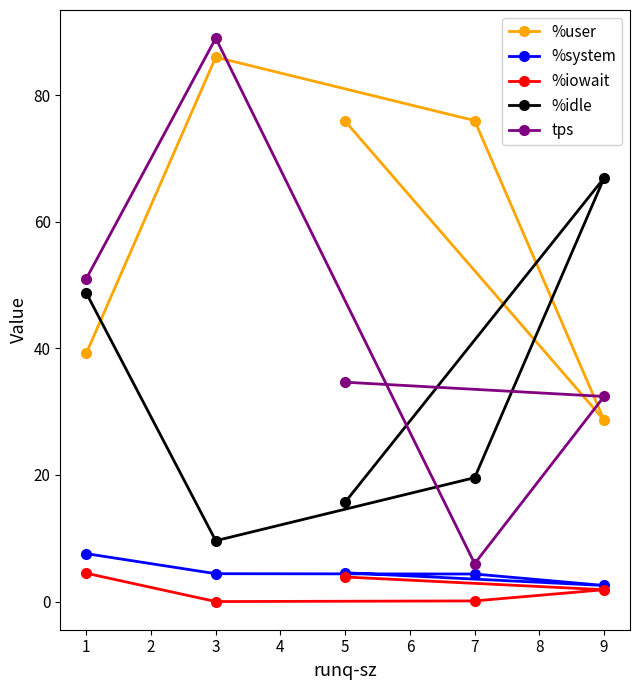

What is the average value of the %system series?

4.7